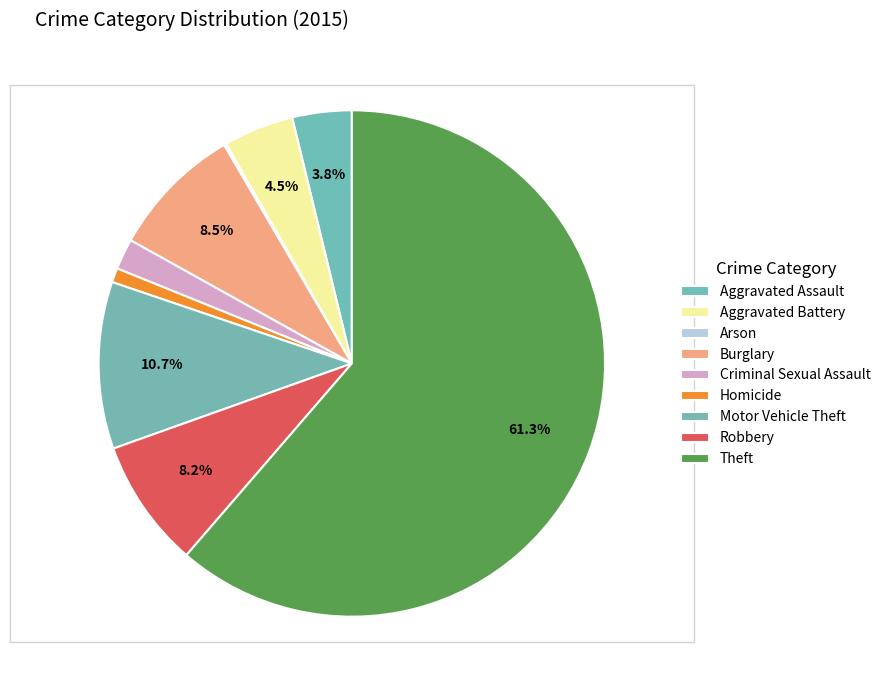

To the nearest percent, what portion does Theft represent?

61%